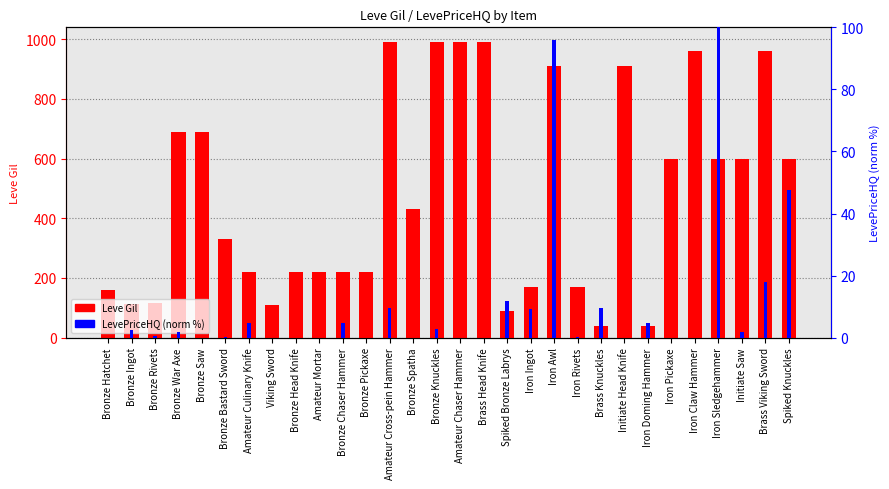

The Leve Gil series shows 24.0 at Iron Doming Hammer. True or false?

False